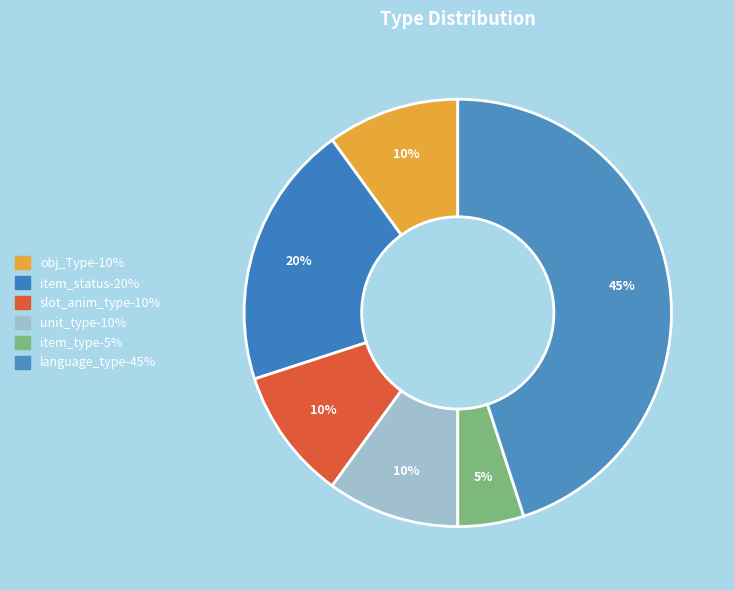

Combined, what portion of the pie is slot_anim_type and obj_Type?

20.0%